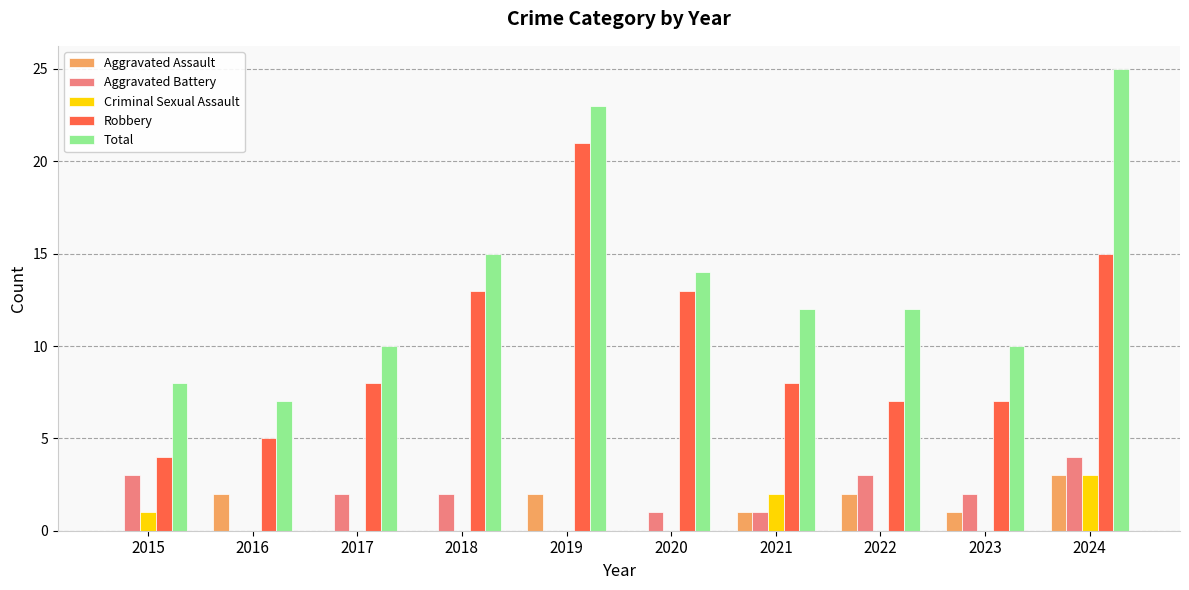

What is the sum of all Criminal Sexual Assault values?

6